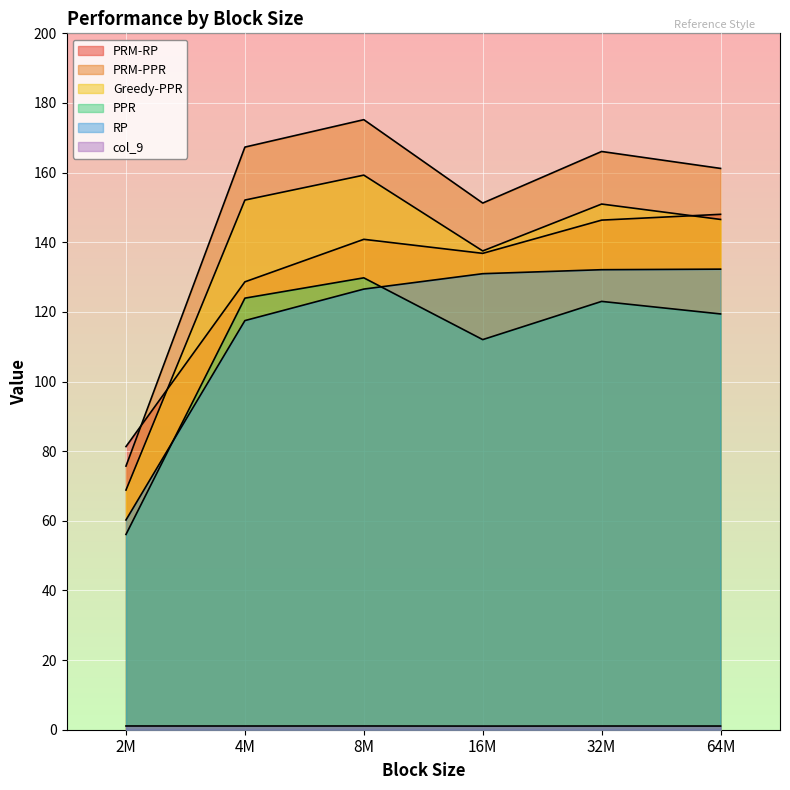

True or false: Greedy-PPR and col_9 intersect in this chart.

False